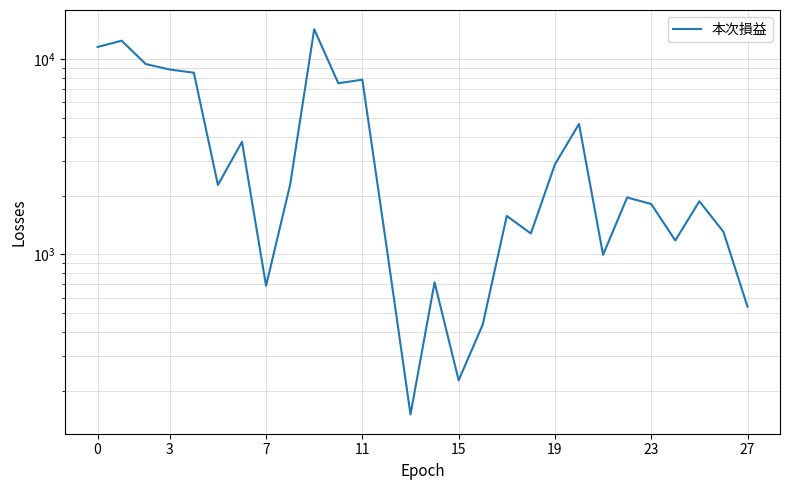

What is the value of the 25th point from the left?

1177